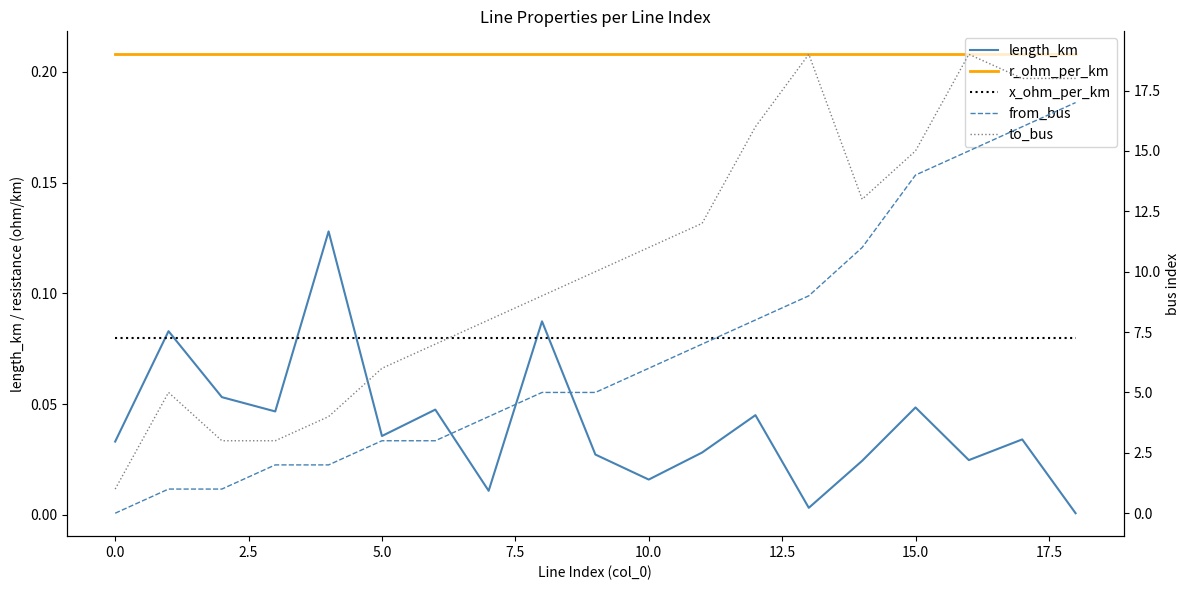

Where does the from_bus series first go above 5?

10